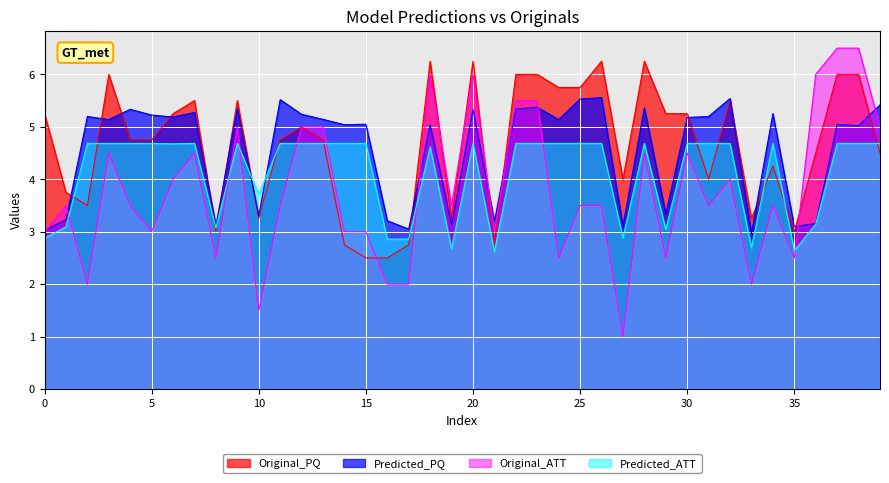

Reading left to right, extract all data points from this chart.

Original_PQ: 5.2	3.8	3.5	6.0	4.8	4.8	5.2	5.5	3.0	5.5	3.2	4.8	5.0	4.8	2.8	2.5	2.5	2.8	6.2	3.2	6.2	2.8	6.0	6.0	5.8	5.8	6.2	4.0	6.2	5.2	5.2	4.0	5.5	3.2	4.2	3.0	4.5	6.0	6.0	4.5
Predicted_PQ: 3.0	3.2	5.2	5.1	5.3	5.2	5.2	5.3	3.1	5.3	3.3	5.5	5.2	5.1	5.0	5.0	3.2	3.1	5.0	3.1	5.3	3.2	5.3	5.4	5.1	5.5	5.6	3.1	5.4	3.3	5.2	5.2	5.5	3.0	5.3	3.1	3.2	5.0	5.0	5.4
Original_ATT: 3.0	3.5	2.0	4.5	3.5	3.0	4.0	4.5	2.5	5.0	1.5	3.5	5.0	5.0	3.0	3.0	2.0	2.0	6.0	3.5	6.0	3.0	5.5	5.5	2.5	3.5	3.5	1.0	4.5	2.5	4.5	3.5	4.0	2.0	3.5	2.5	6.0	6.5	6.5	5.0
Predicted_ATT: 2.9	3.1	4.7	4.7	4.7	4.7	4.7	4.7	3.1	4.7	3.7	4.7	4.7	4.7	4.7	4.7	2.9	2.9	4.6	2.7	4.7	2.6	4.7	4.7	4.7	4.7	4.7	2.9	4.7	3.0	4.7	4.7	4.7	2.7	4.7	2.6	3.1	4.7	4.7	4.7